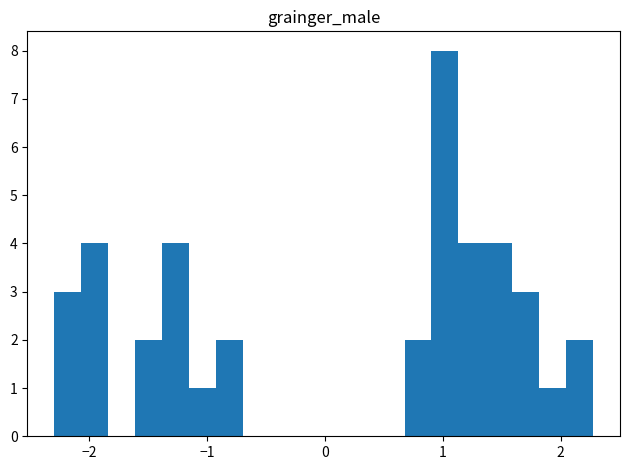

Around what value on the x-axis is the tallest bar? Give the approximate position of its centre, as read against the axis.

1.0